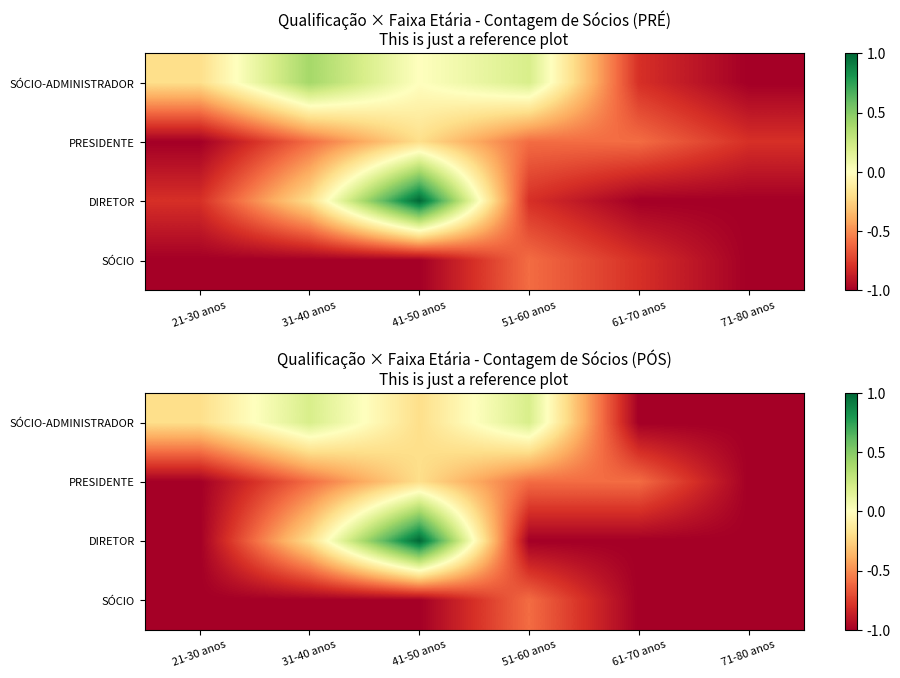

What is the smallest value displayed?

-1.0